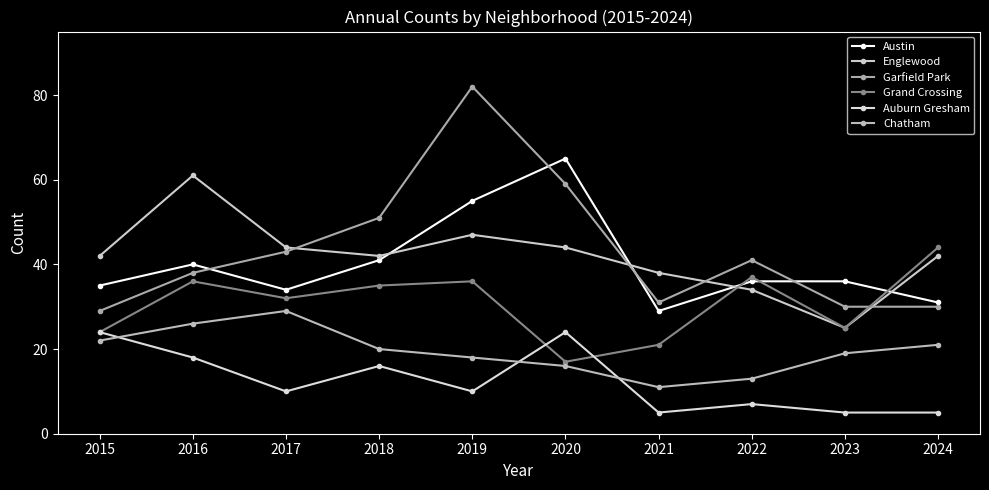

What is the minimum value shown in the chart?

5